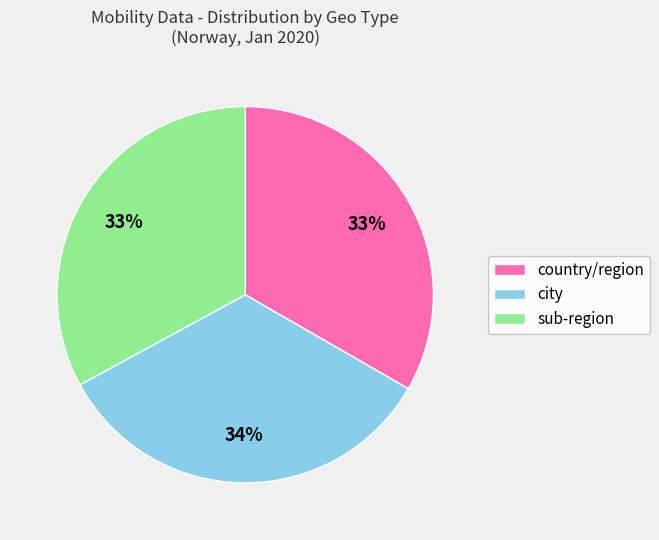

Is there any slice that represents more than half of the pie?

No